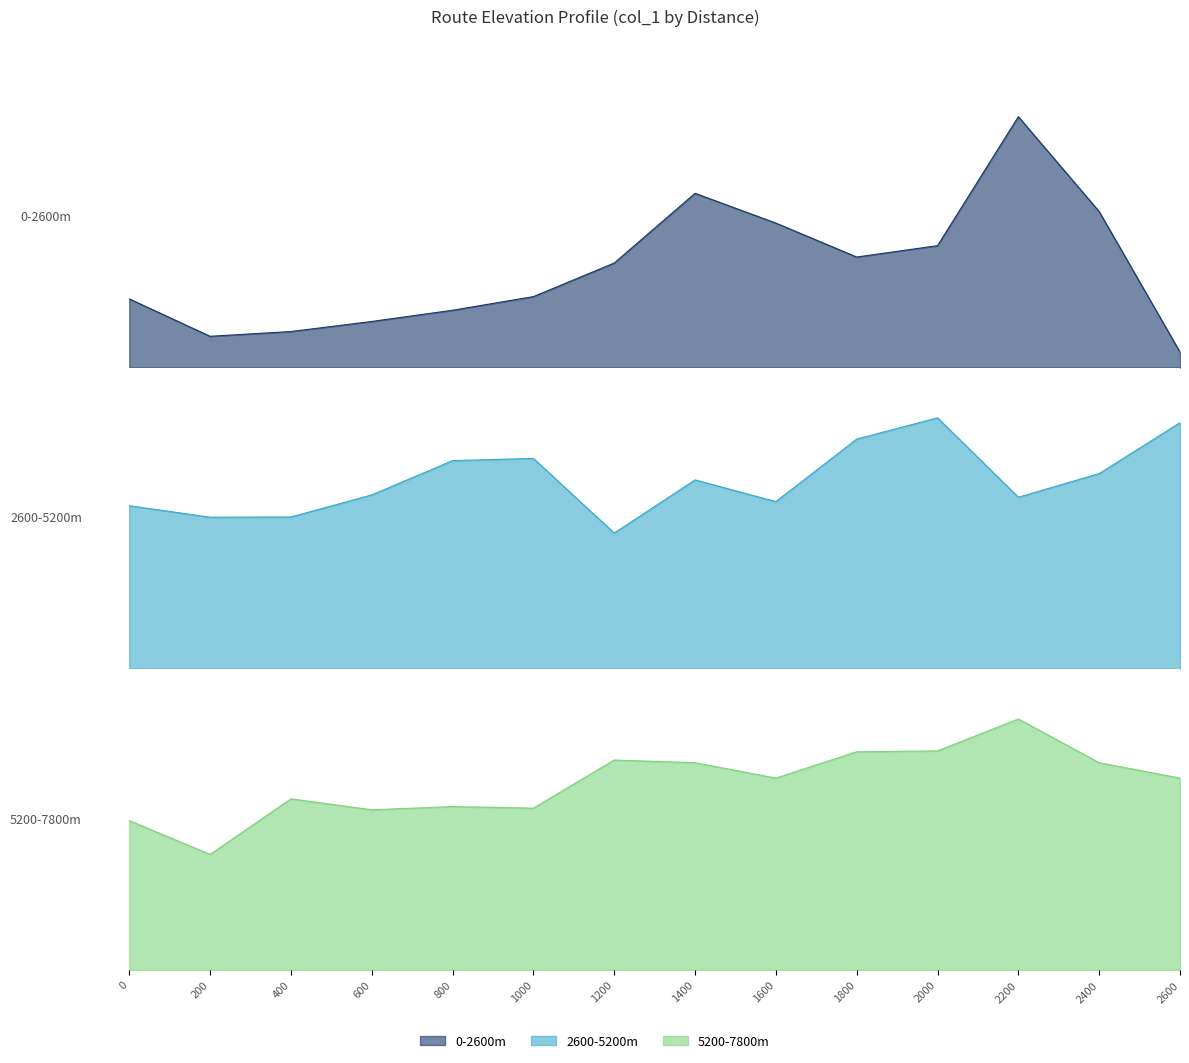

What is the difference between the 5200-7800m values at 600 and 2400?

0.9